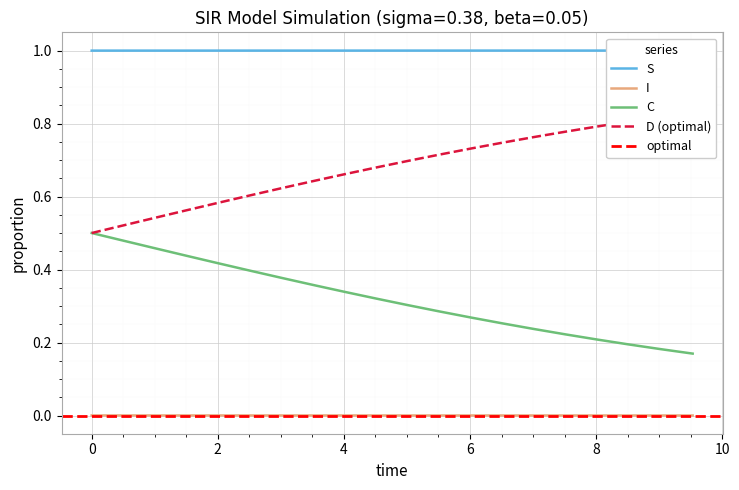

True or false: C and I cross at least once.

False